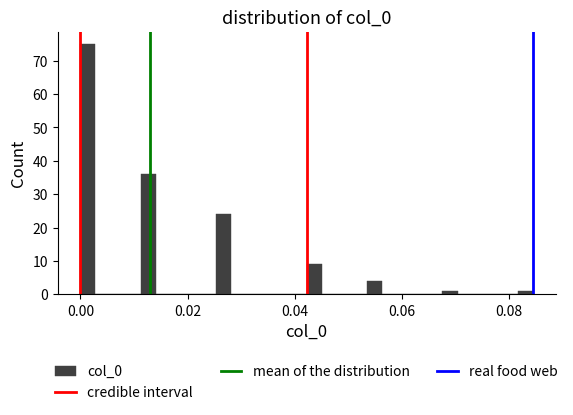

Around what value on the x-axis is the tallest bar? Give the approximate position of its centre, as read against the axis.

0.002